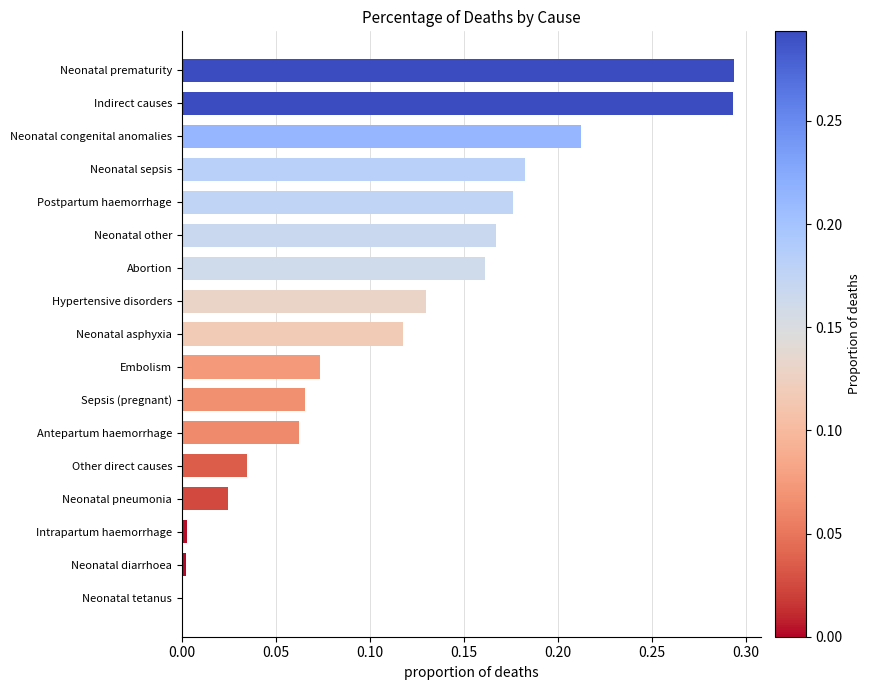

What is the sum of all values?

2.0